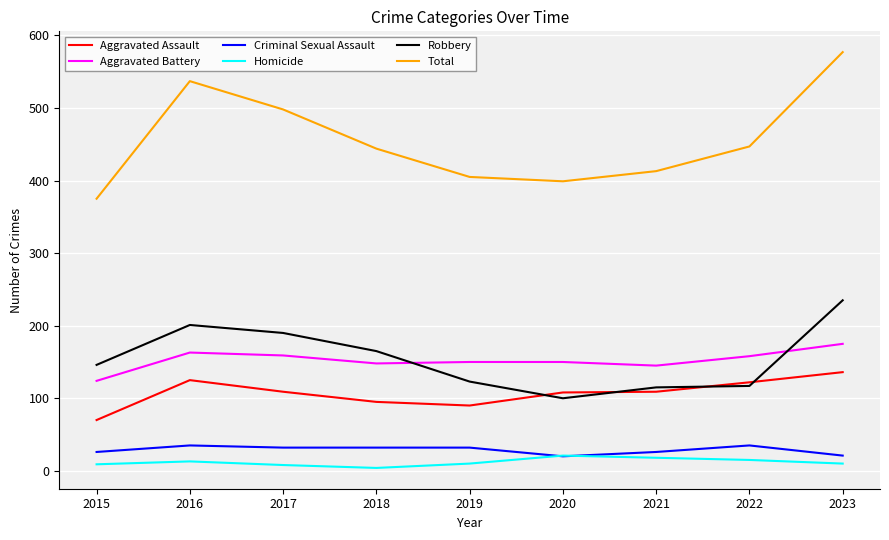

What is the lowest value of the Total series?

375